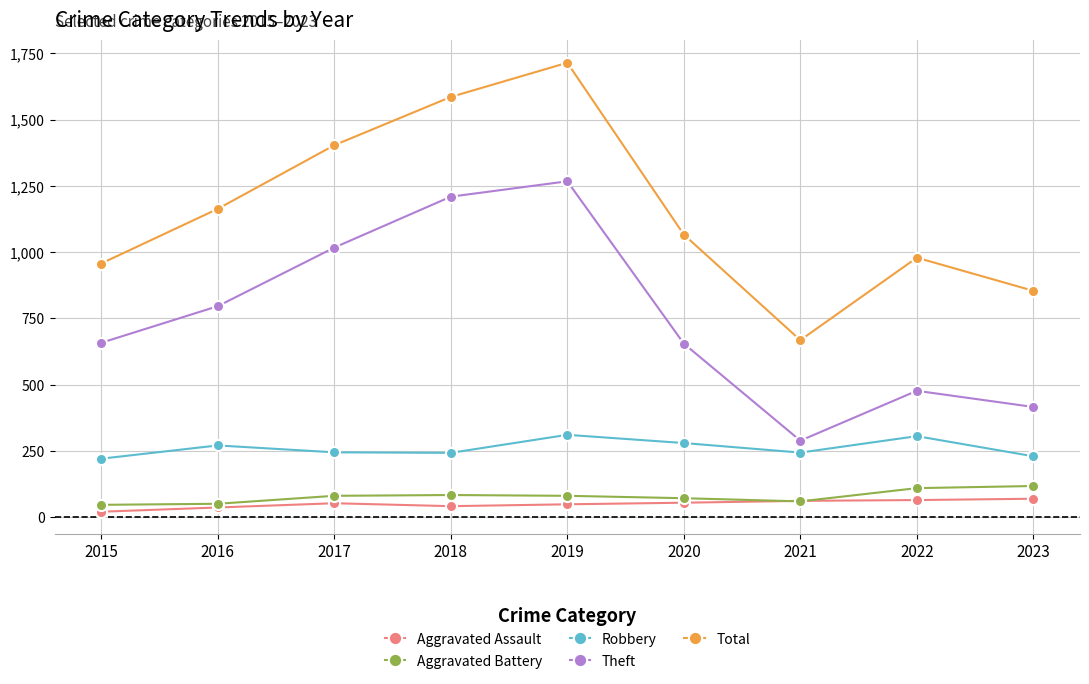

How many interior local peaks does the Theft series have?

2